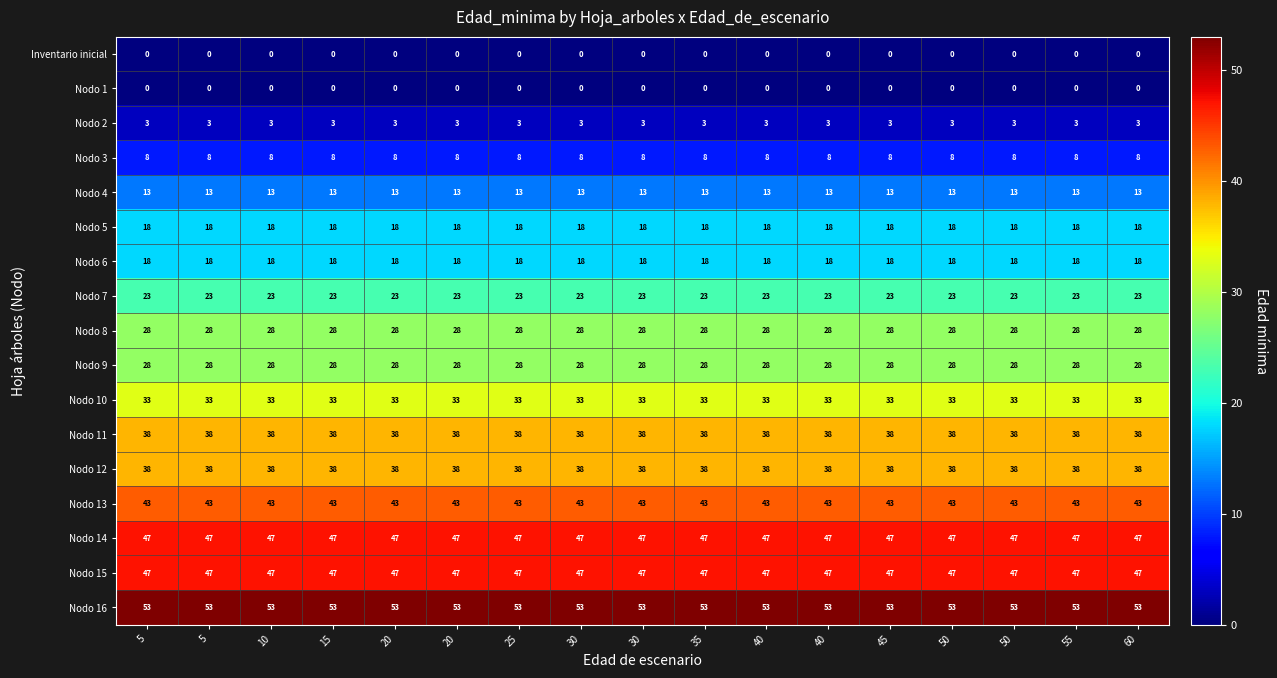

Which has a higher value, 5 or 60?

5